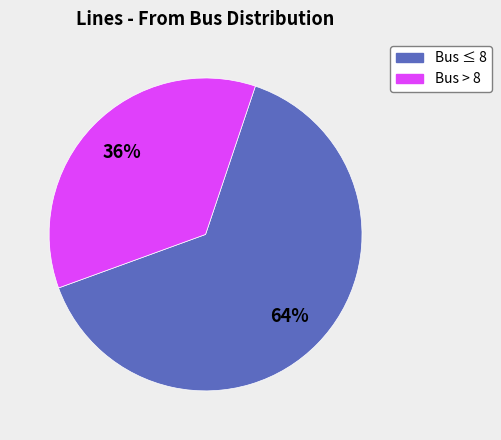

Is the sum of Bus > 8 and Bus ≤ 8 greater than half?

Yes